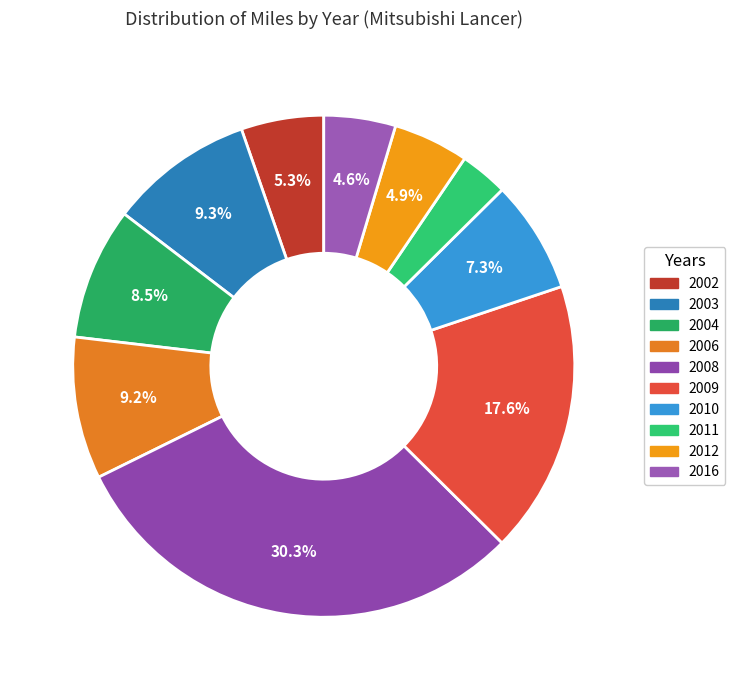

To the nearest percent, what portion does 2010 represent?

7%